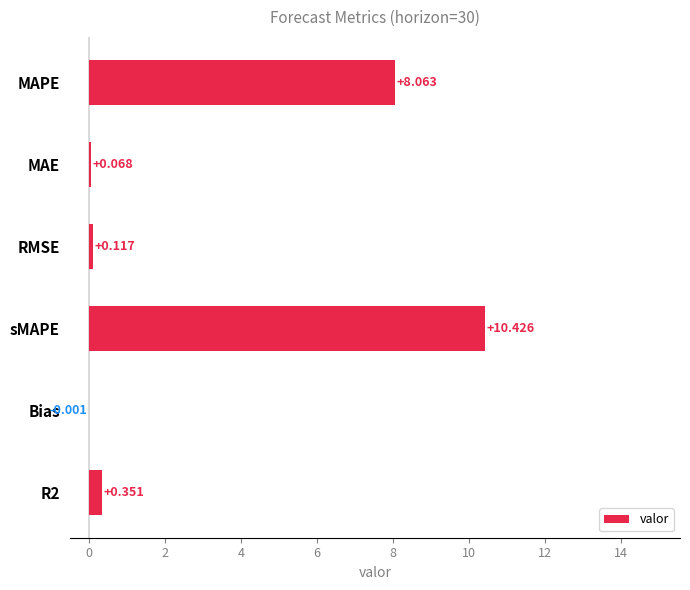

Where is the data nearest to the value 5?

MAPE